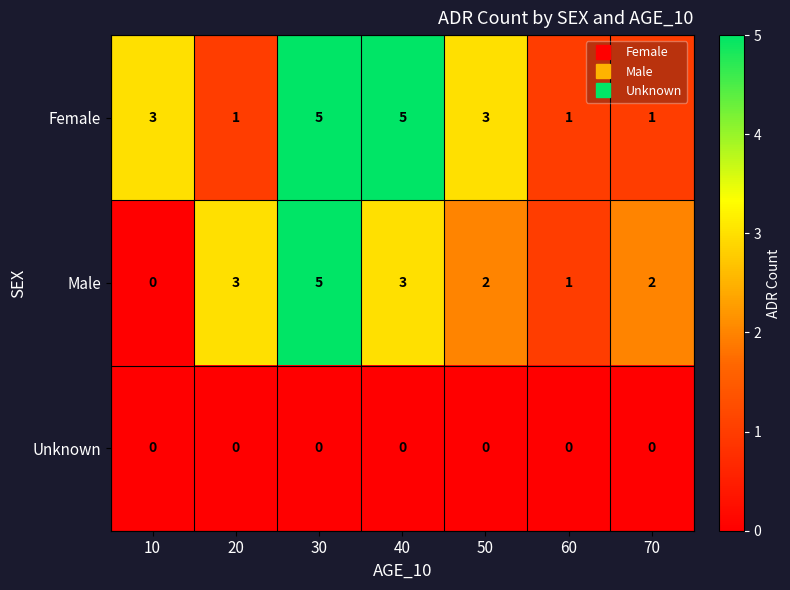

At 20, list the series in order from largest to smallest.

Male, Female, Unknown